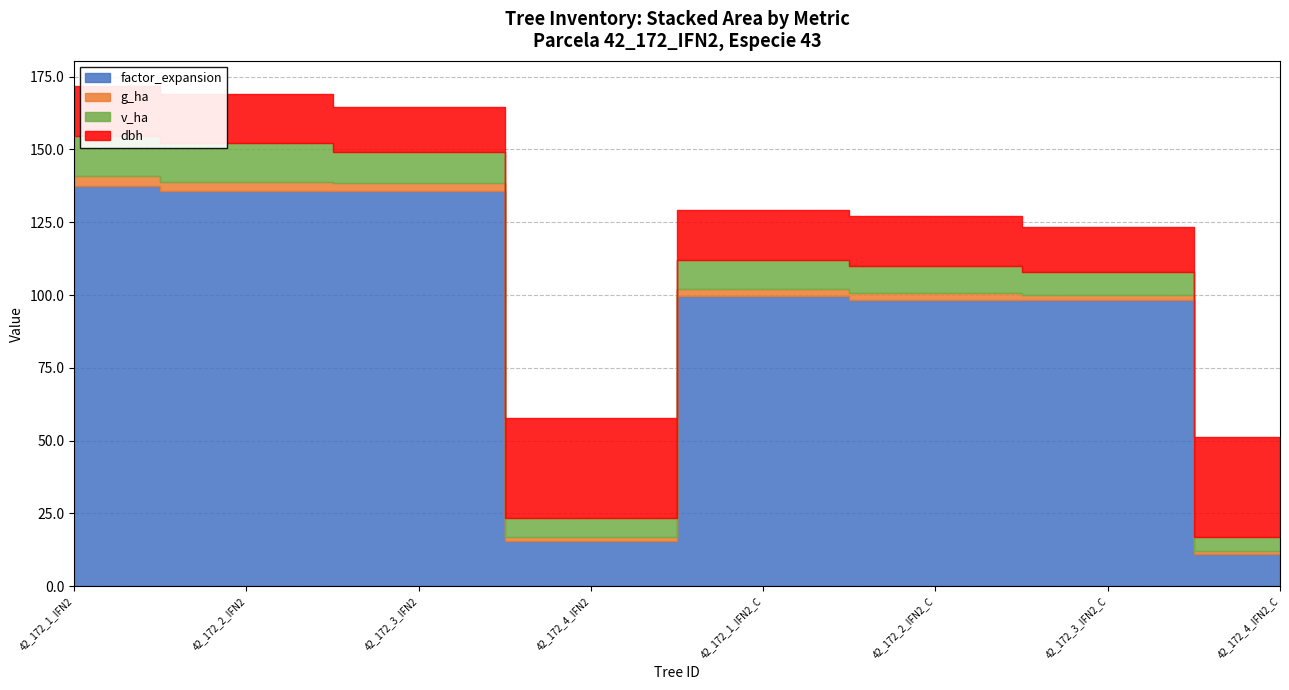

True or false: v_ha and factor_expansion intersect in this chart.

False